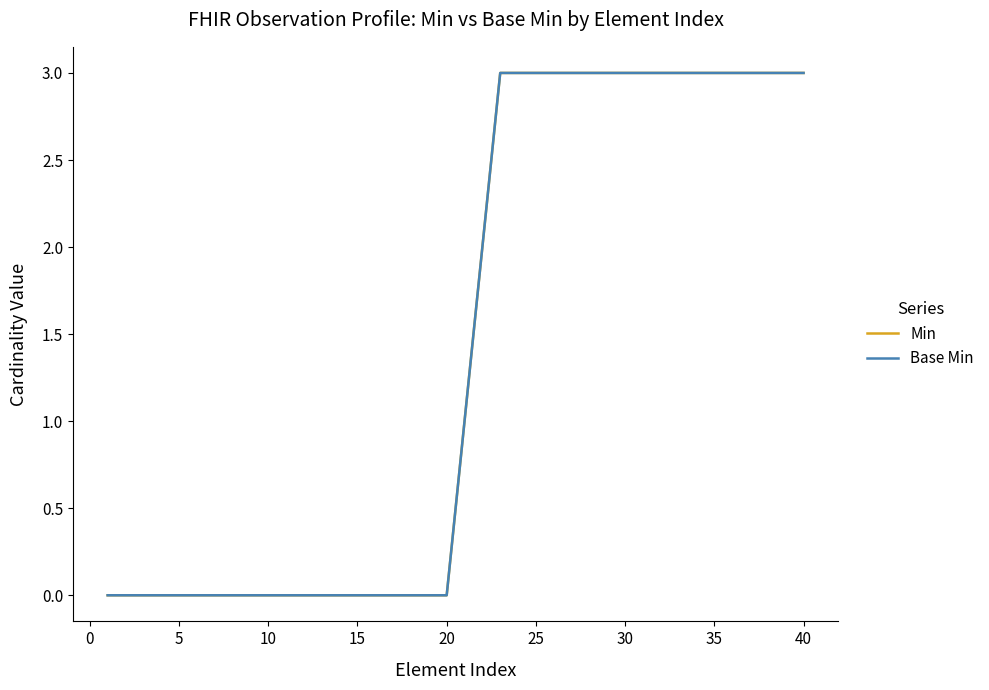

Is this an area chart (filled region under the line)?

No